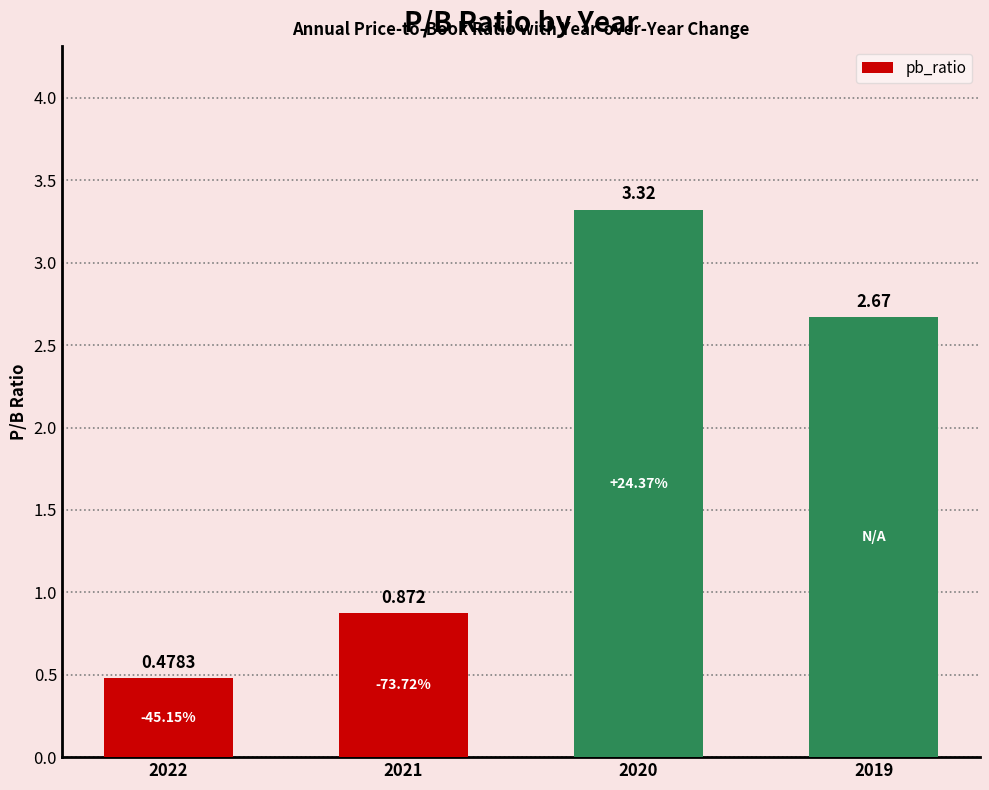

What is the approximate value at 2021?

0.9